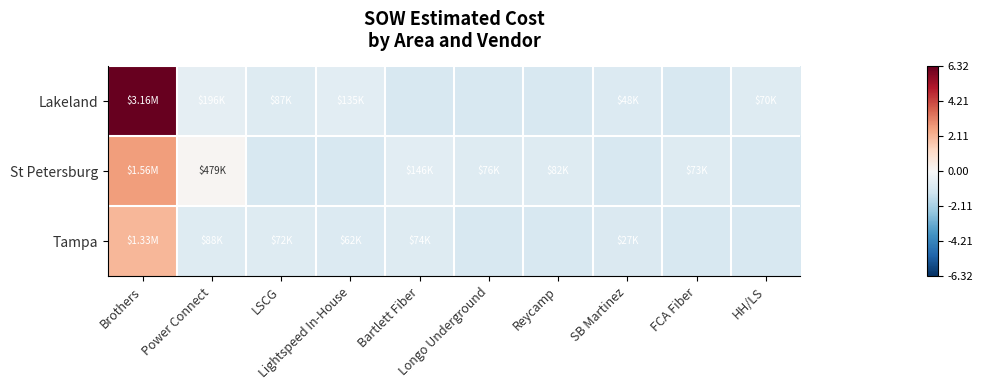

List the series in order of their overall mean, lowest first.

Tampa, St Petersburg, Lakeland